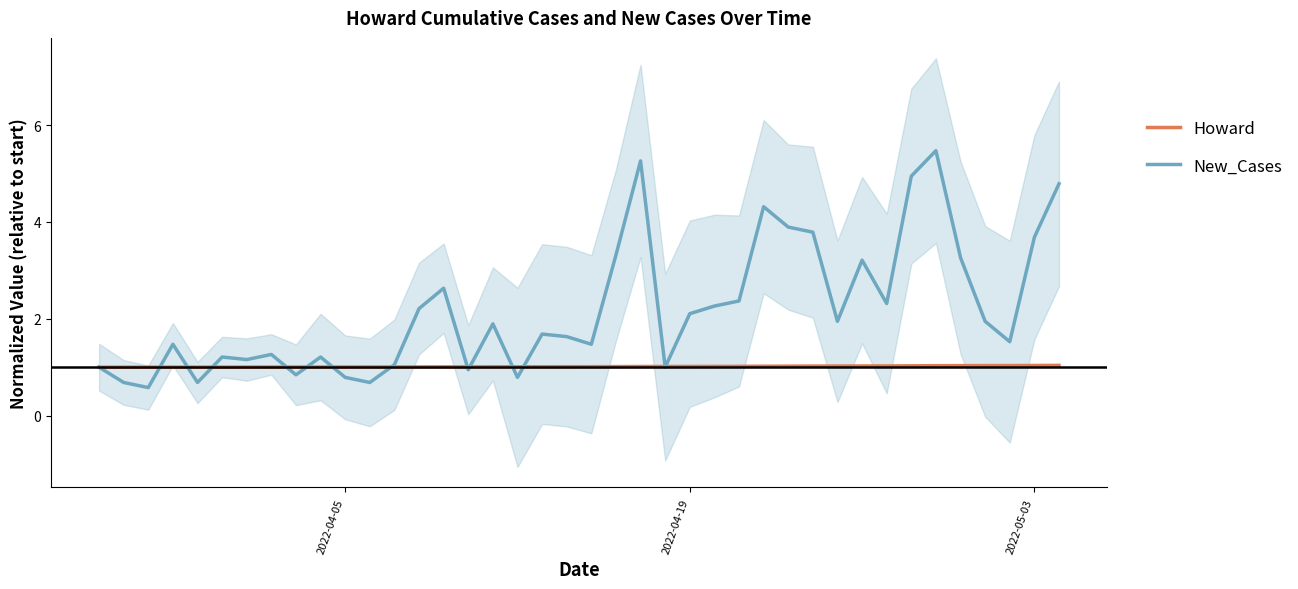

What is the value of the New_Cases point at the 27th from the left?

2.4